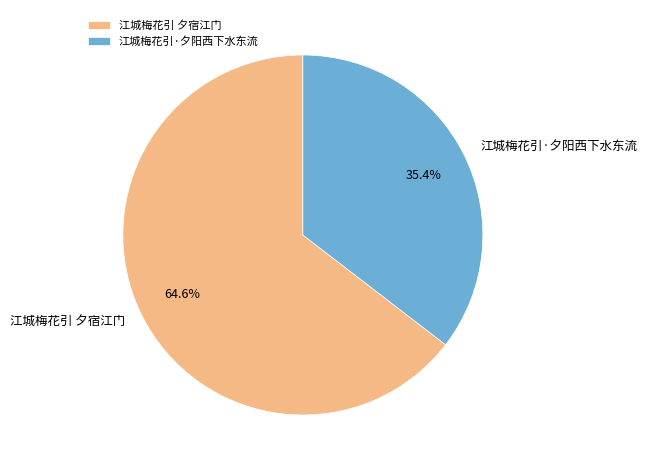

To the nearest percent, what is the difference between the largest and smallest slice percentages?

29%